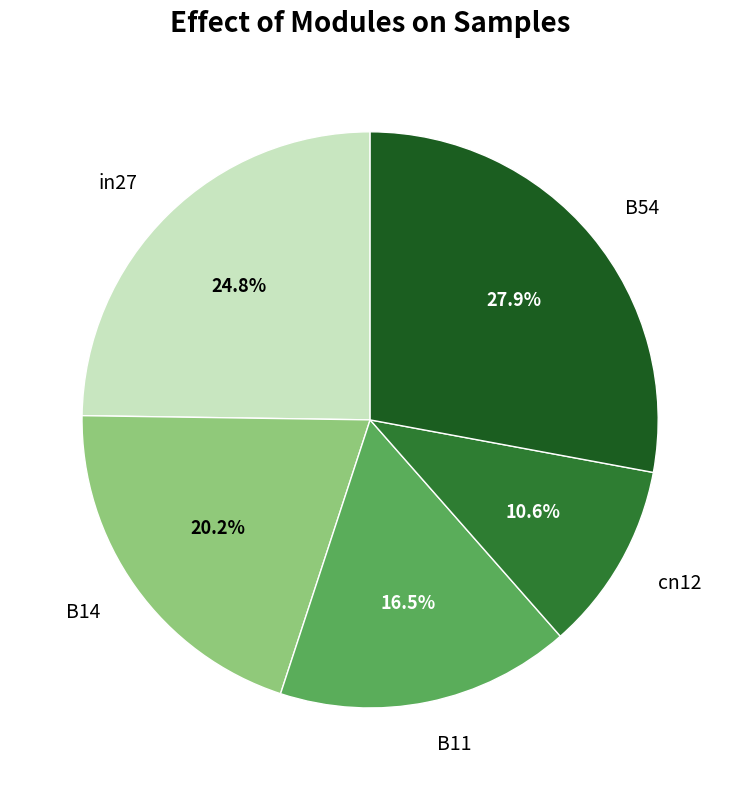

What portion of the pie excludes B54?

72.1%